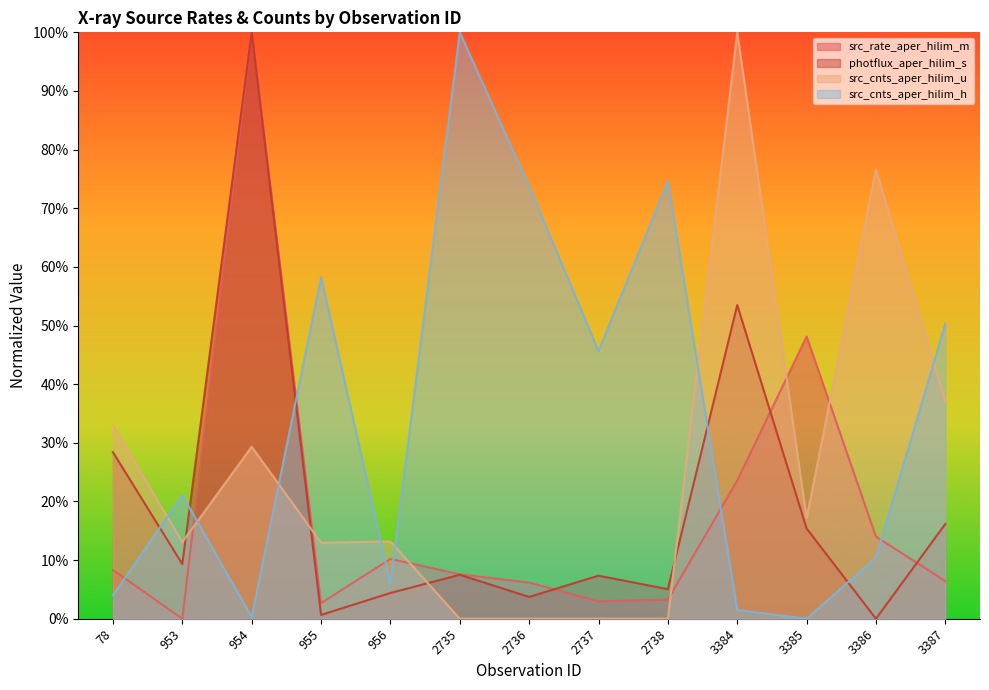

What is the difference between the highest and lowest values at 2735?

1.0